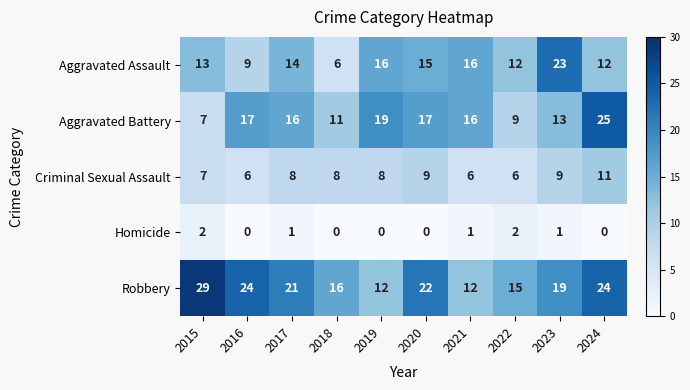

What value does the Aggravated Battery series have at 2020, to the nearest 5?

15